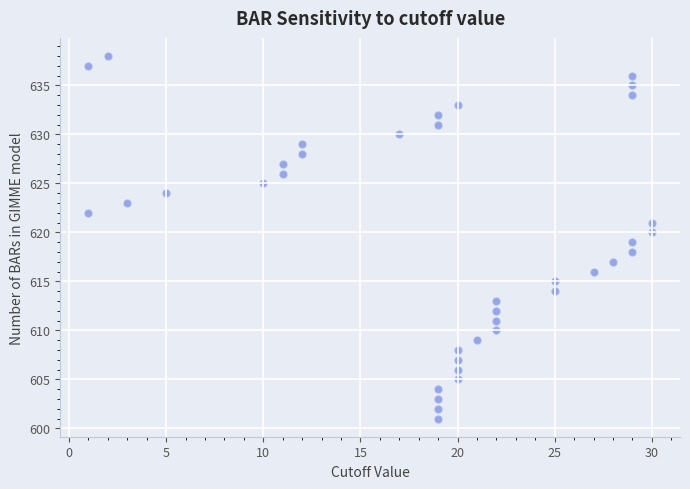

What is the range of X values (max minus min)?

29